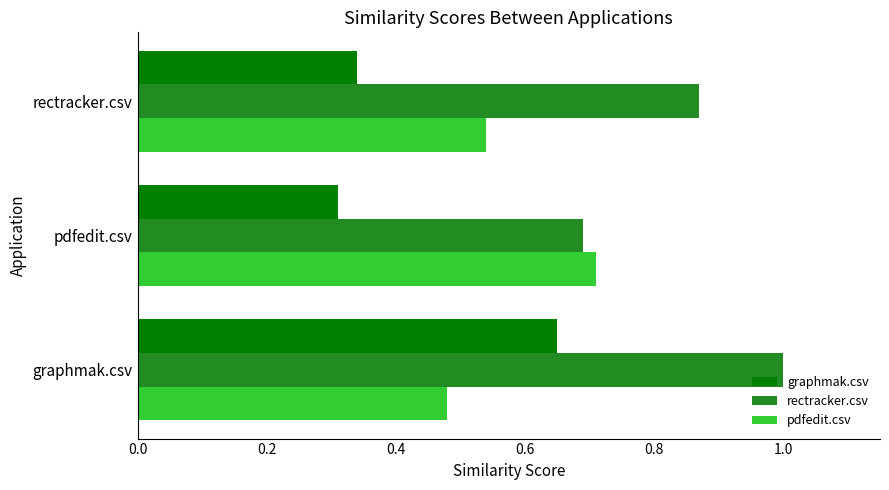

At which category is the sum across all series the highest?

graphmak.csv